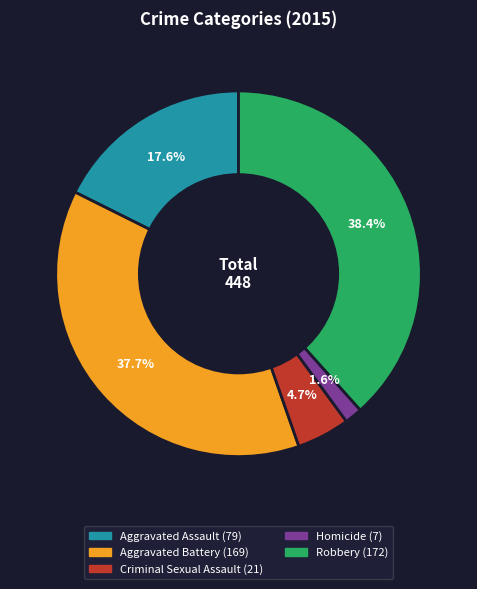

Count the number of slices in the pie.

5